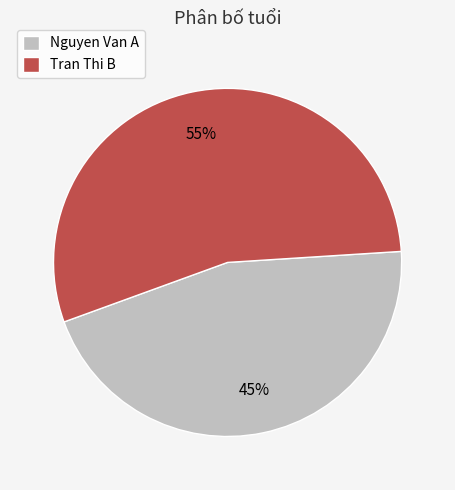

Approximately how many times larger is the value at Tran Thi B compared to Nguyen Van A?

1.2